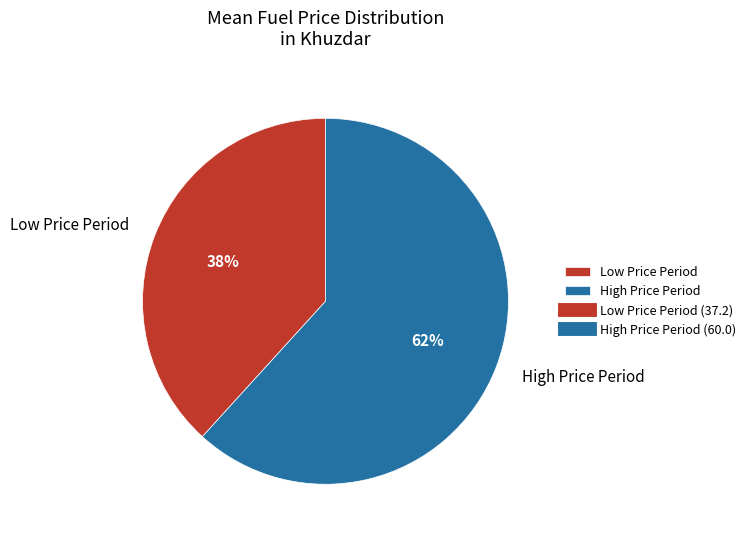

True or false: Low Price Period accounts for 26% of the total.

False